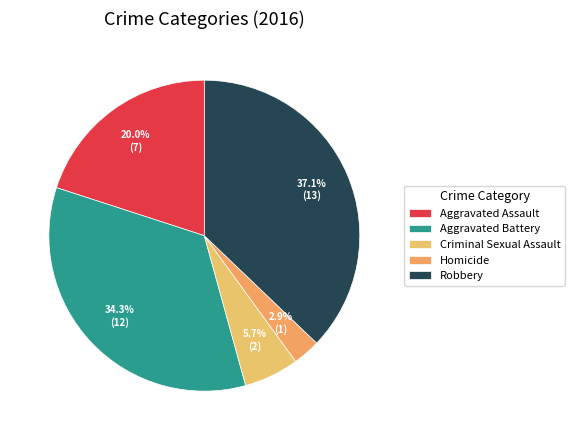

How many segments does this pie chart have?

5